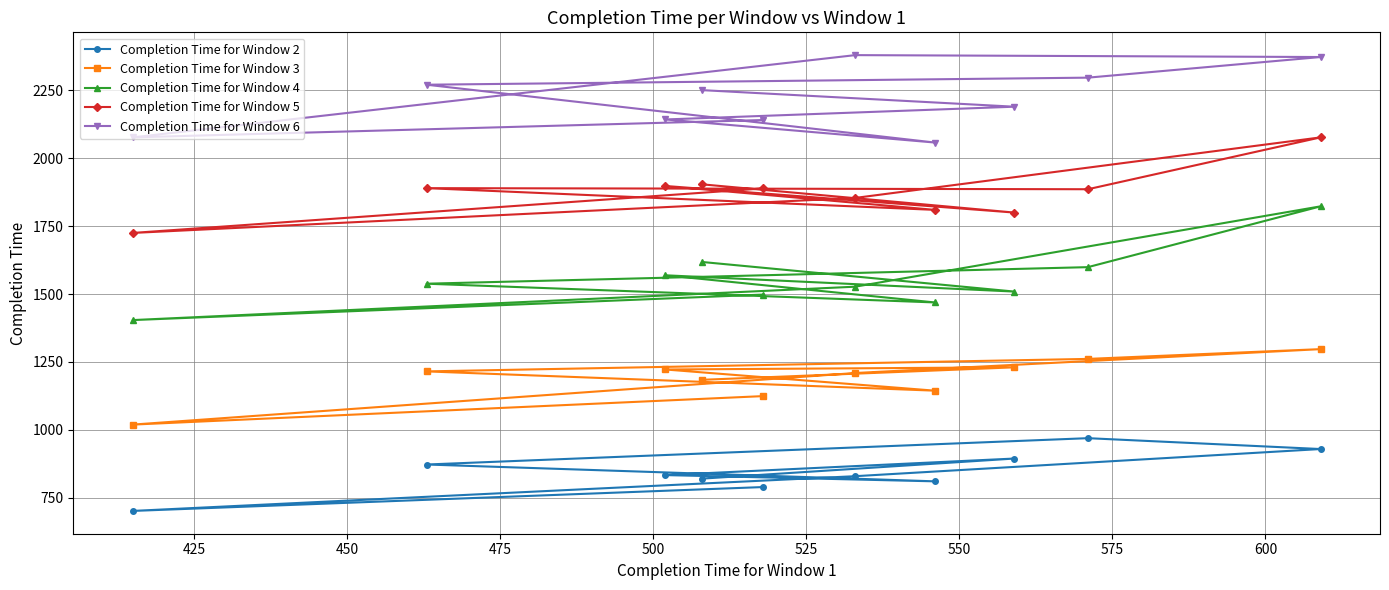

Is this an area chart (filled region under the line)?

No